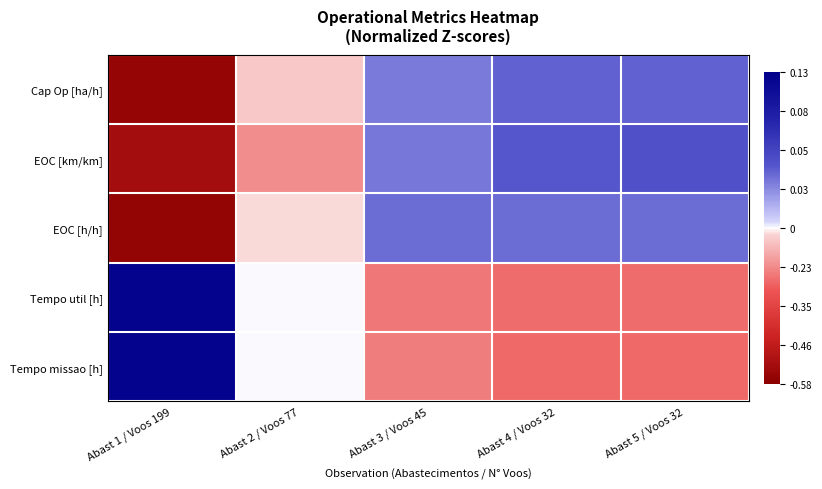

Reading left to right, extract all data points from this chart.

Cap Op [ha/h]: Abast 1 / Voos 199=-1.9	Abast 2 / Voos 77=-0.1	Abast 3 / Voos 45=0.6	Abast 4 / Voos 32=0.7	Abast 5 / Voos 32=0.7
EOC [km/km]: Abast 1 / Voos 199=-1.8	Abast 2 / Voos 77=-0.5	Abast 3 / Voos 45=0.6	Abast 4 / Voos 32=0.8	Abast 5 / Voos 32=0.9
EOC [h/h]: Abast 1 / Voos 199=-1.9	Abast 2 / Voos 77=-0.1	Abast 3 / Voos 45=0.7	Abast 4 / Voos 32=0.7	Abast 5 / Voos 32=0.7
Tempo util [h]: Abast 1 / Voos 199=1.9	Abast 2 / Voos 77=0.0	Abast 3 / Voos 45=-0.6	Abast 4 / Voos 32=-0.7	Abast 5 / Voos 32=-0.7
Tempo missao [h]: Abast 1 / Voos 199=1.9	Abast 2 / Voos 77=0.0	Abast 3 / Voos 45=-0.6	Abast 4 / Voos 32=-0.7	Abast 5 / Voos 32=-0.7